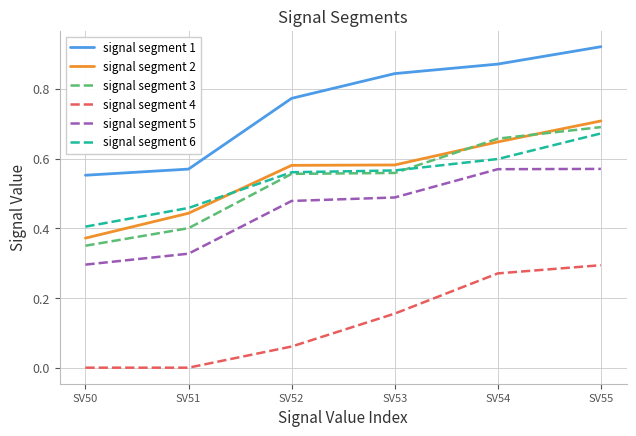

True or false: signal segment 2 has more than 2 interior local peaks.

False